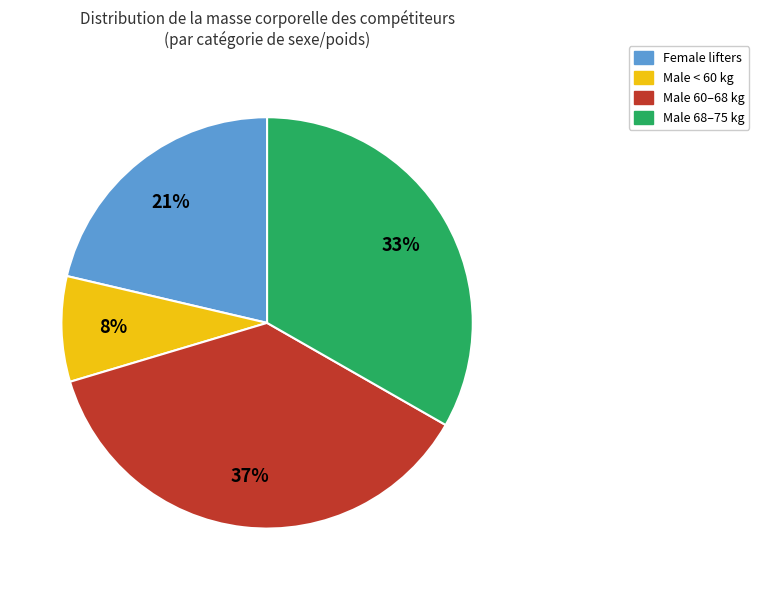

Is there any slice that represents more than half of the pie?

No